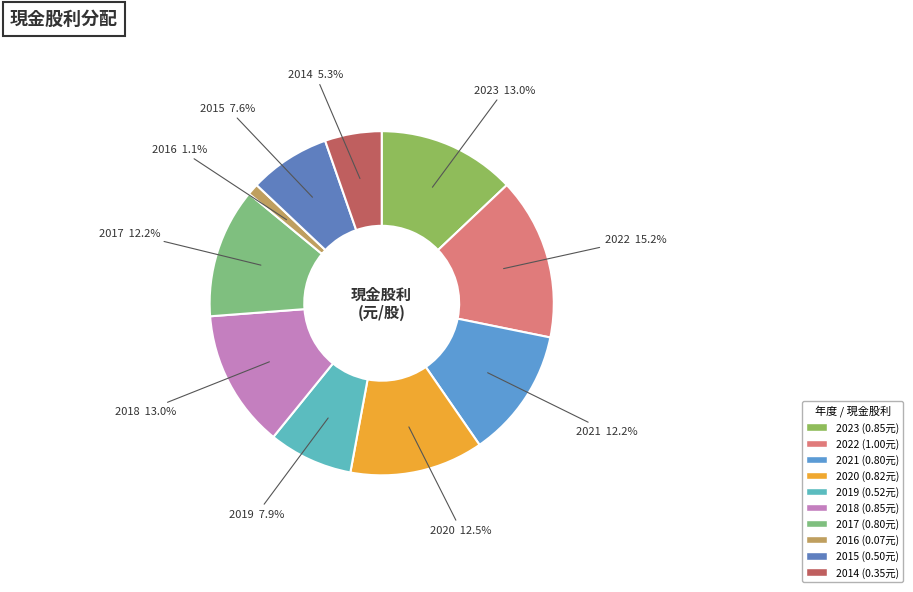

True or false: 2020 accounts for 25% of the total.

False